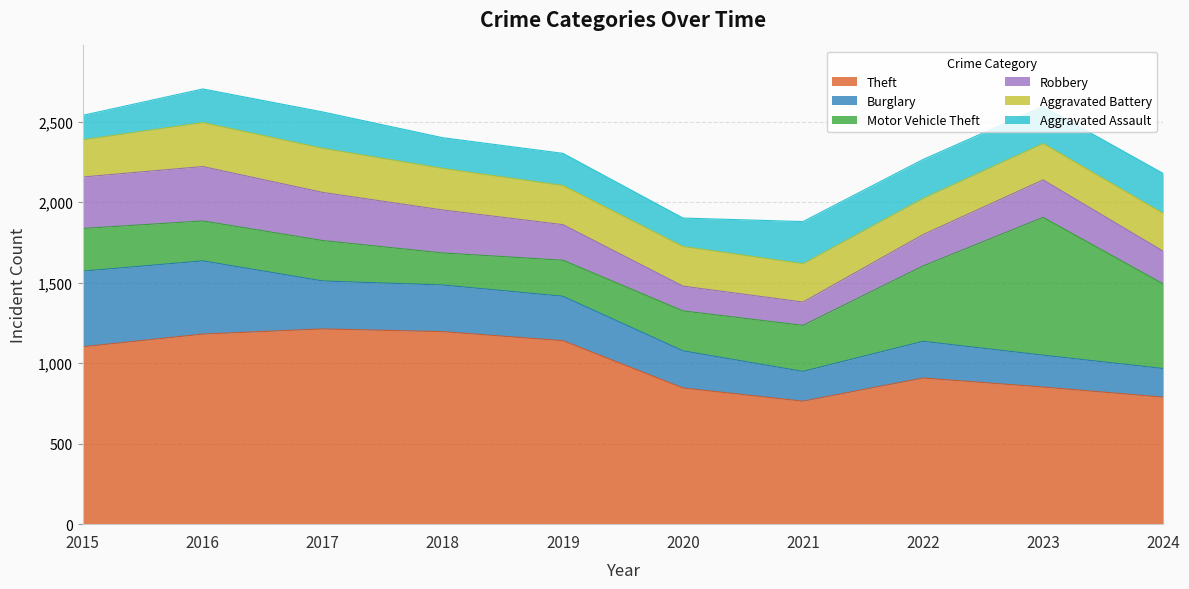

What is the smallest value displayed?

145